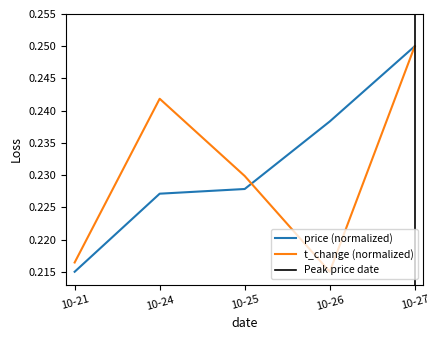

Where is t_change (normalized) nearest to the value 0?

10-26